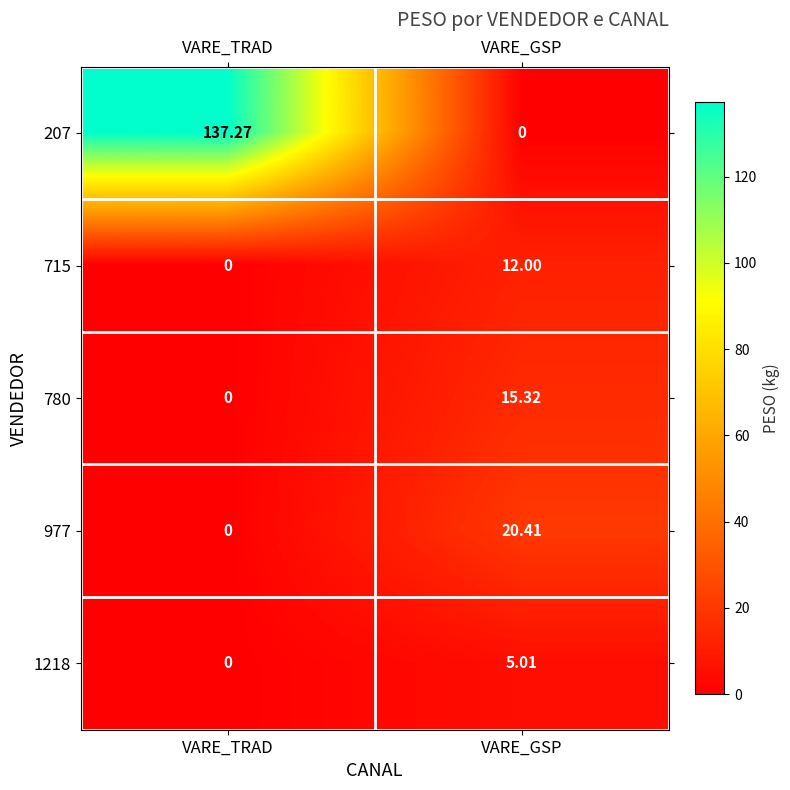

At which category is the sum across all series the highest?

VARE_TRAD